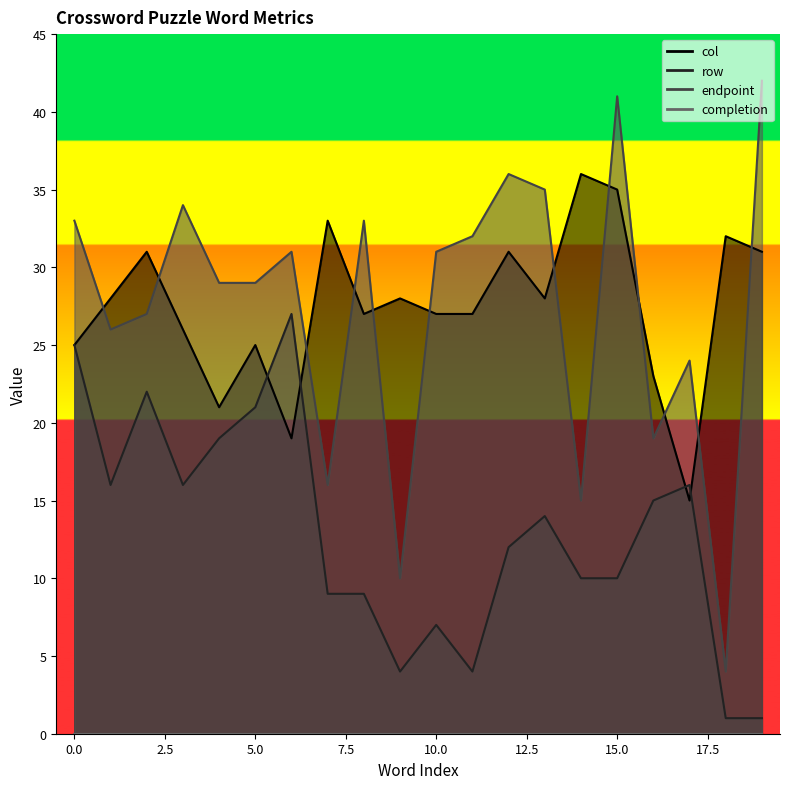

Reading right to left, transcribe all the data shown in this chart.

col: 31	32	15	23	35	36	28	31	27	27	28	27	33	19	25	21	26	31	28	25
row: 1	1	16	15	10	10	14	12	4	7	4	9	9	27	21	19	16	22	16	25
endpoint: 42	4	24	19	41	15	35	36	32	31	10	33	16	31	29	29	34	27	26	33